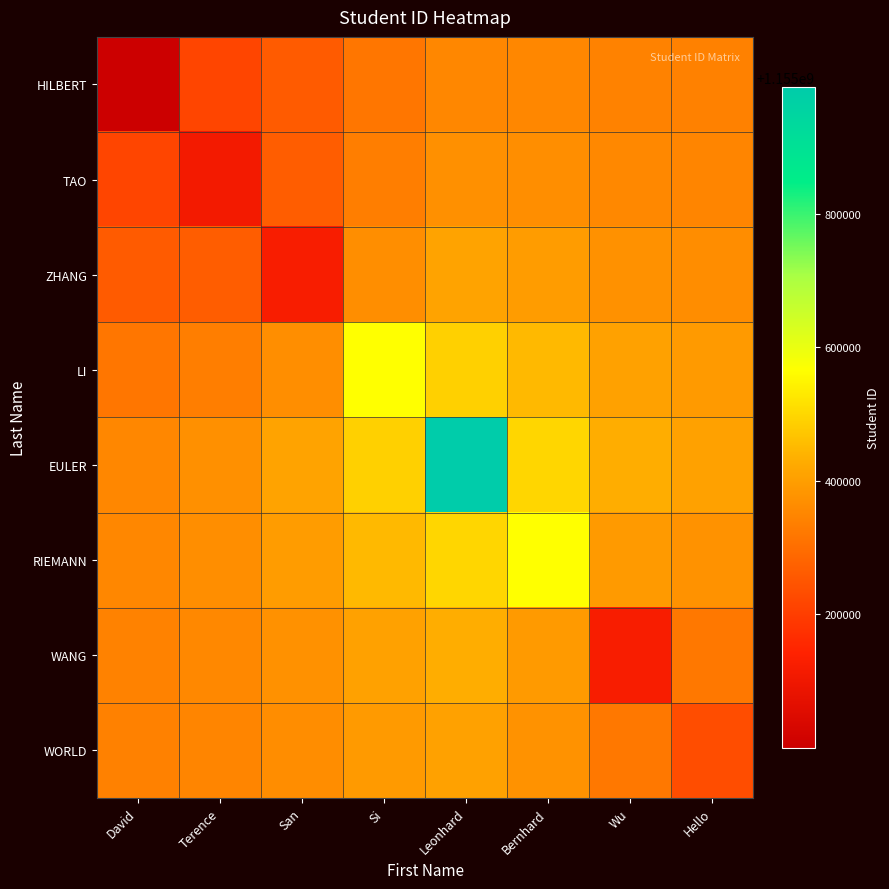

Reading left to right, list all the values displayed in this chart.

HILBERT: David=1155000001.0	Terence=1155215977.4	San=1155261932.9	Si=1155317017.0	Leonhard=1155352289.7	Bernhard=1155352172.4	Wu=1155342100.9	Hello=1155339067.5
TAO: David=1155215977.4	Terence=1155111111.0	San=1155266451.6	Si=1155332720.0	Leonhard=1155372581.2	Bernhard=1155368506.9	Wu=1155353908.7	Hello=1155348755.1
ZHANG: David=1155261932.9	Terence=1155266451.6	San=1155123456.0	Si=1155365839.7	Leonhard=1155411078.5	Bernhard=1155397552.9	Wu=1155374313.3	Hello=1155365273.7
LI: David=1155317017.0	Terence=1155332720.0	San=1155365839.7	Si=1155566202.0	Leonhard=1155488832.2	Bernhard=1155448405.3	Wu=1155407197.7	Hello=1155390799.0
EULER: David=1155352289.7	Terence=1155372581.2	San=1155411078.5	Si=1155488832.2	Leonhard=1155989565.0	Bernhard=1155497175.9	Wu=1155429500.9	Hello=1155406001.8
RIEMANN: David=1155352172.4	Terence=1155368506.9	San=1155397552.9	Si=1155448405.3	Leonhard=1155497175.9	Bernhard=1155565651.0	Wu=1155390470.6	Hello=1155376137.0
WANG: David=1155342100.9	Terence=1155353908.7	San=1155374313.3	Si=1155407197.7	Leonhard=1155429500.9	Bernhard=1155390470.6	Wu=1155123656.0	Hello=1155321191.4
WORLD: David=1155339067.5	Terence=1155348755.1	San=1155365273.7	Si=1155390799.0	Leonhard=1155406001.8	Bernhard=1155376137.0	Wu=1155321191.4	Hello=1155232898.0